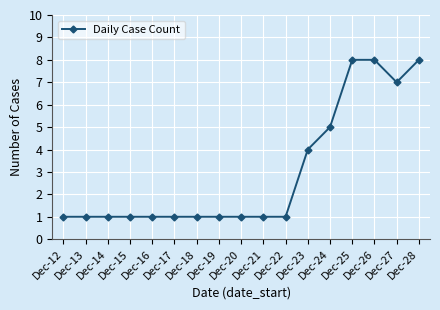

How many categories are shown in the chart?

17